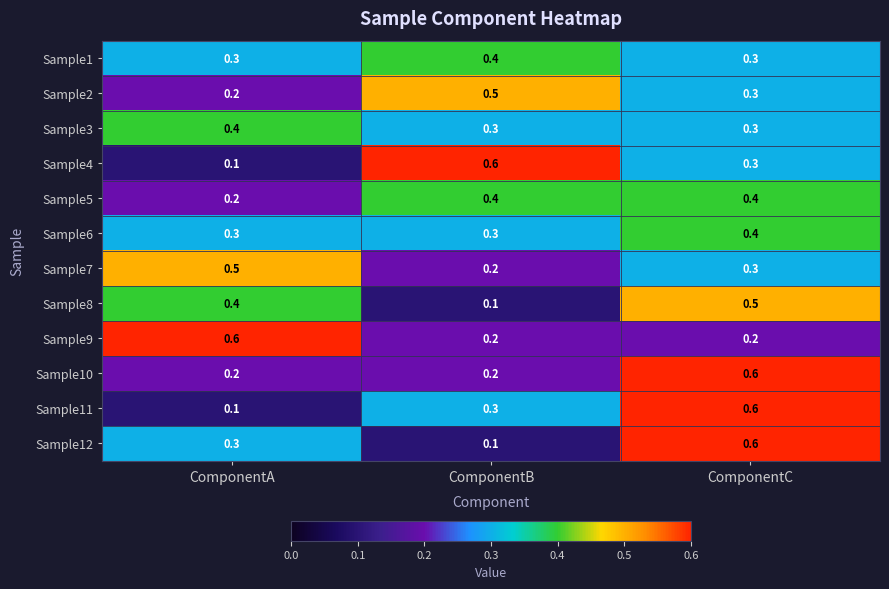

At how many categories does at least one series exceed 0?

3